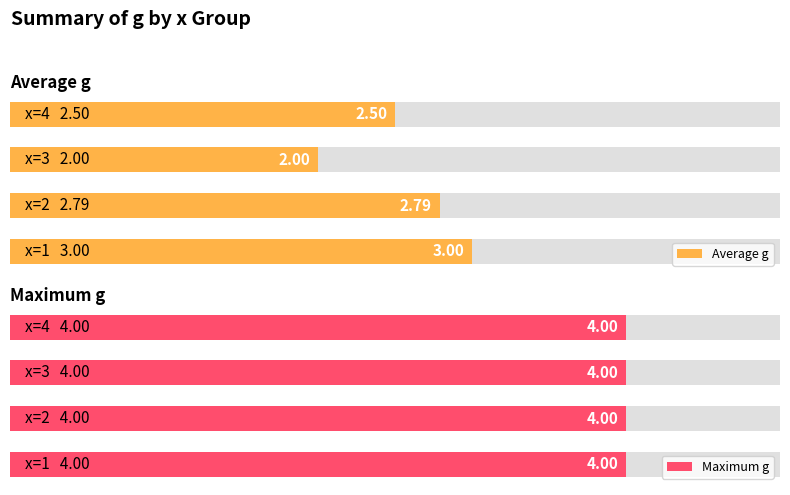

Which series has the largest range (max minus min)?

Average g